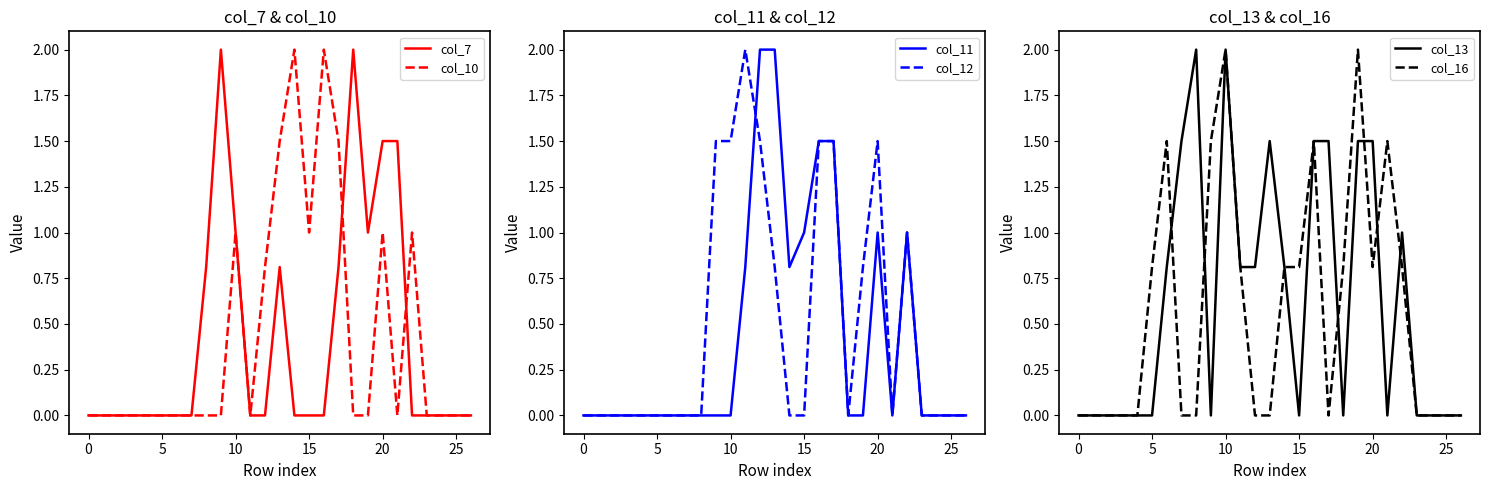

At which category does col_13 reach its first local valley?

9